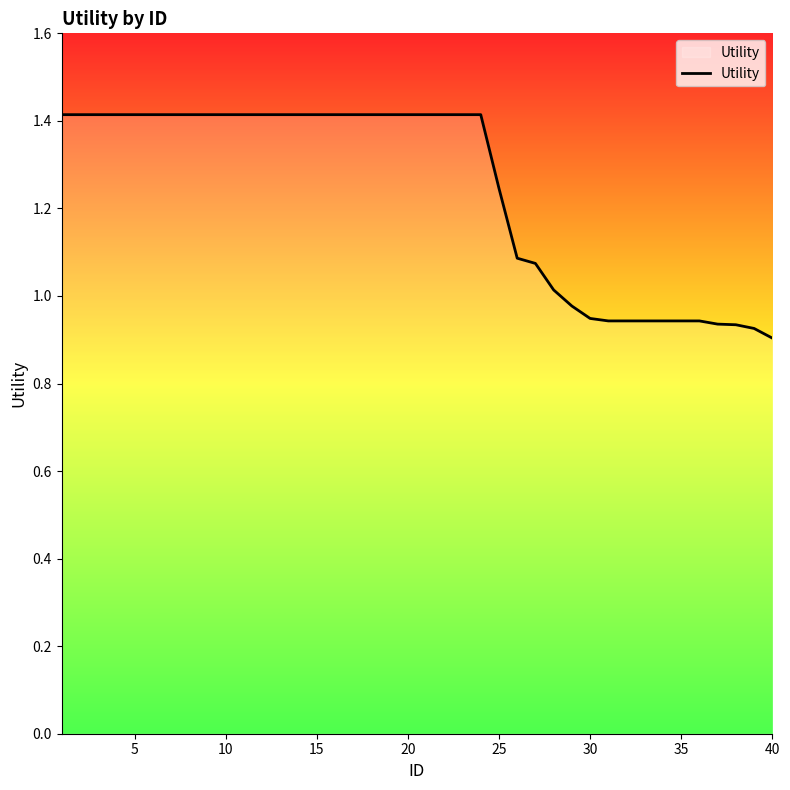

What is the difference between the maximum and minimum values?

0.5